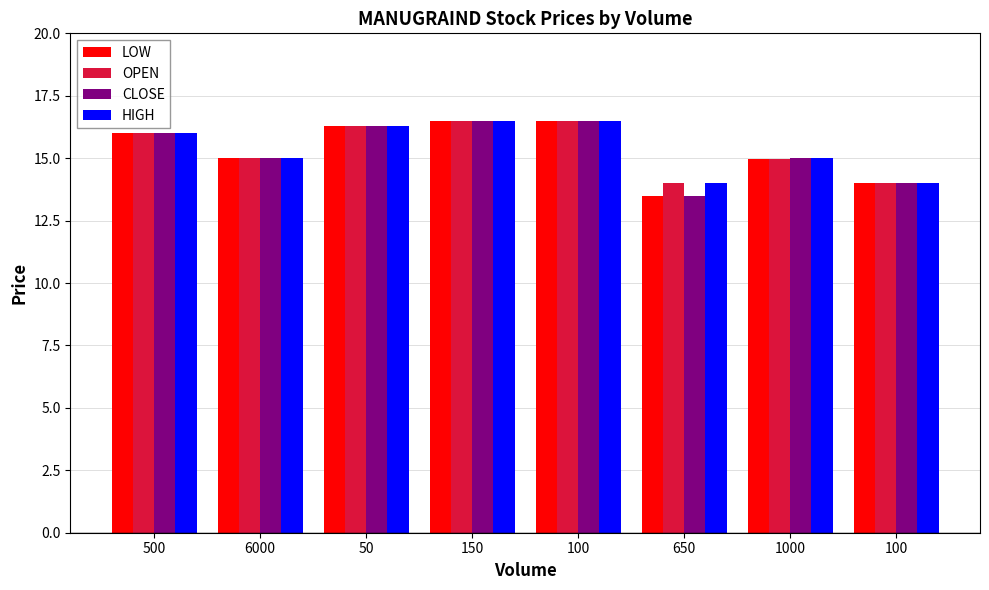

What value does the CLOSE series have at 150?

16.5